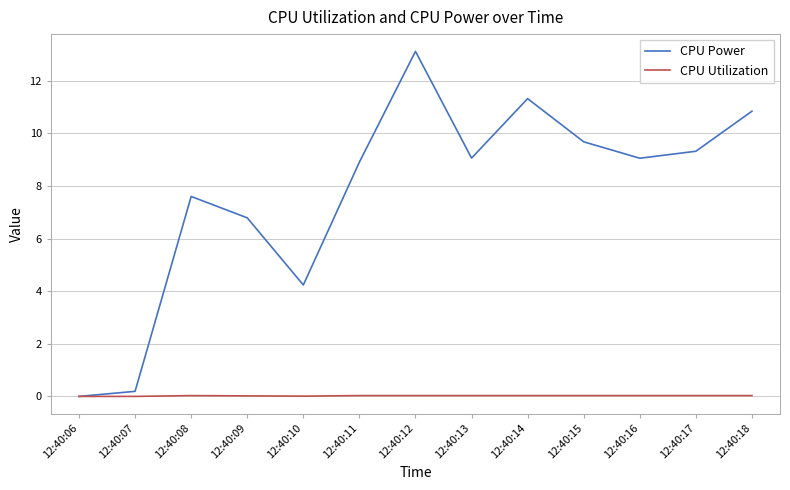

What is the total value across all series at 12:40:14?

11.4